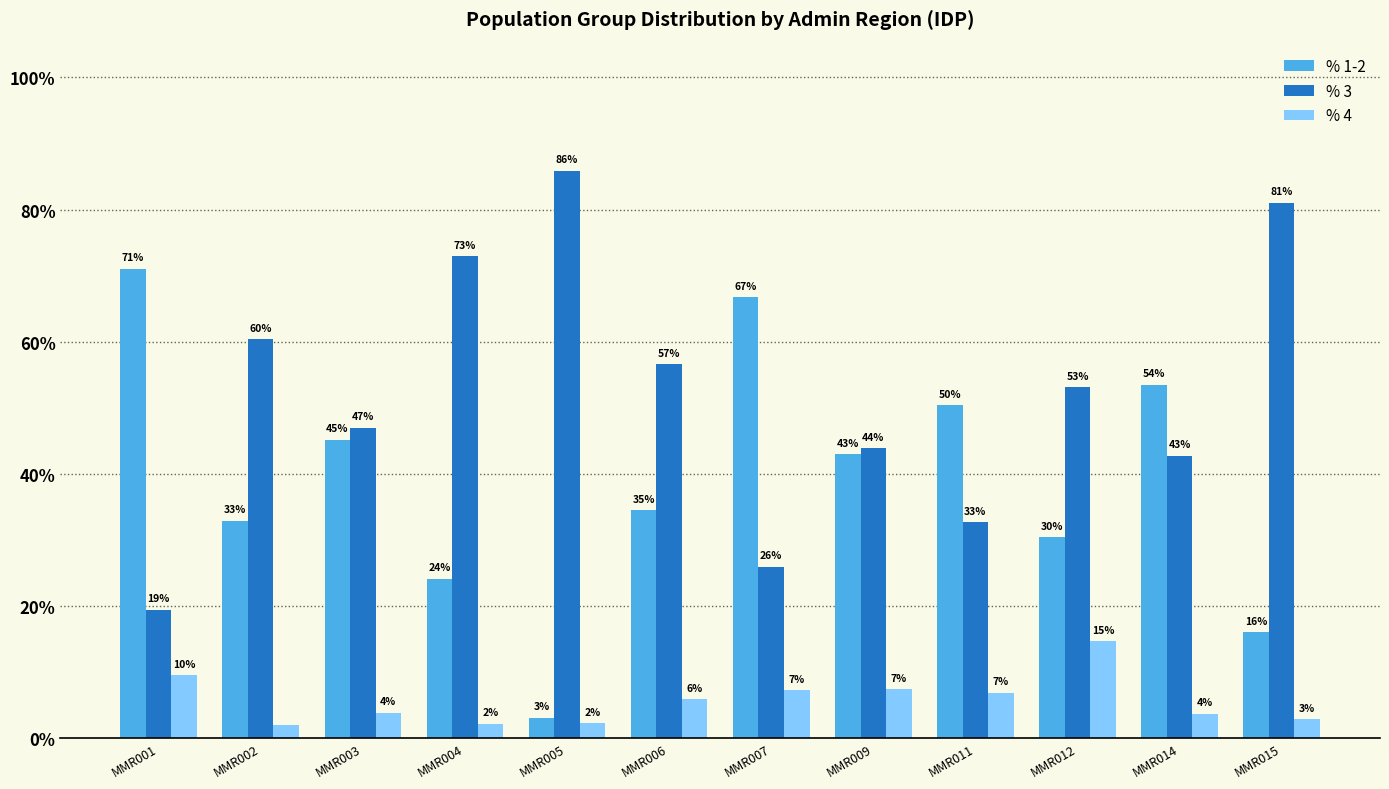

Reading left to right, list all the values displayed in this chart.

% 1-2: MMR001=0.7	MMR002=0.3	MMR003=0.5	MMR004=0.2	MMR005=0.0	MMR006=0.3	MMR007=0.7	MMR009=0.4	MMR011=0.5	MMR012=0.3	MMR014=0.5	MMR015=0.2
% 3: MMR001=0.2	MMR002=0.6	MMR003=0.5	MMR004=0.7	MMR005=0.9	MMR006=0.6	MMR007=0.3	MMR009=0.4	MMR011=0.3	MMR012=0.5	MMR014=0.4	MMR015=0.8
% 4: MMR001=0.1	MMR002=0.0	MMR003=0.0	MMR004=0.0	MMR005=0.0	MMR006=0.1	MMR007=0.1	MMR009=0.1	MMR011=0.1	MMR012=0.1	MMR014=0.0	MMR015=0.0